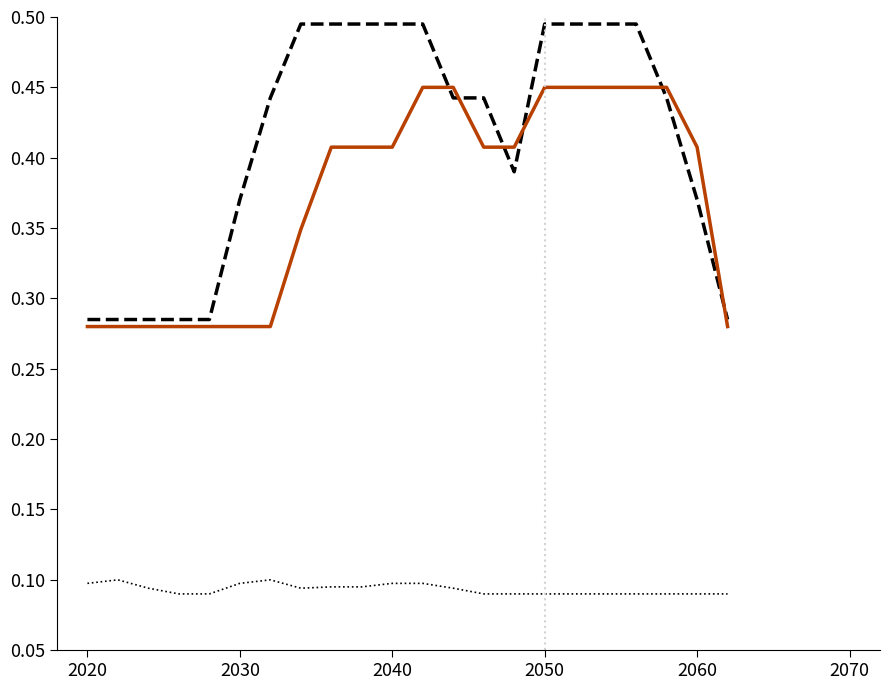

Is this an area chart (filled region under the line)?

No